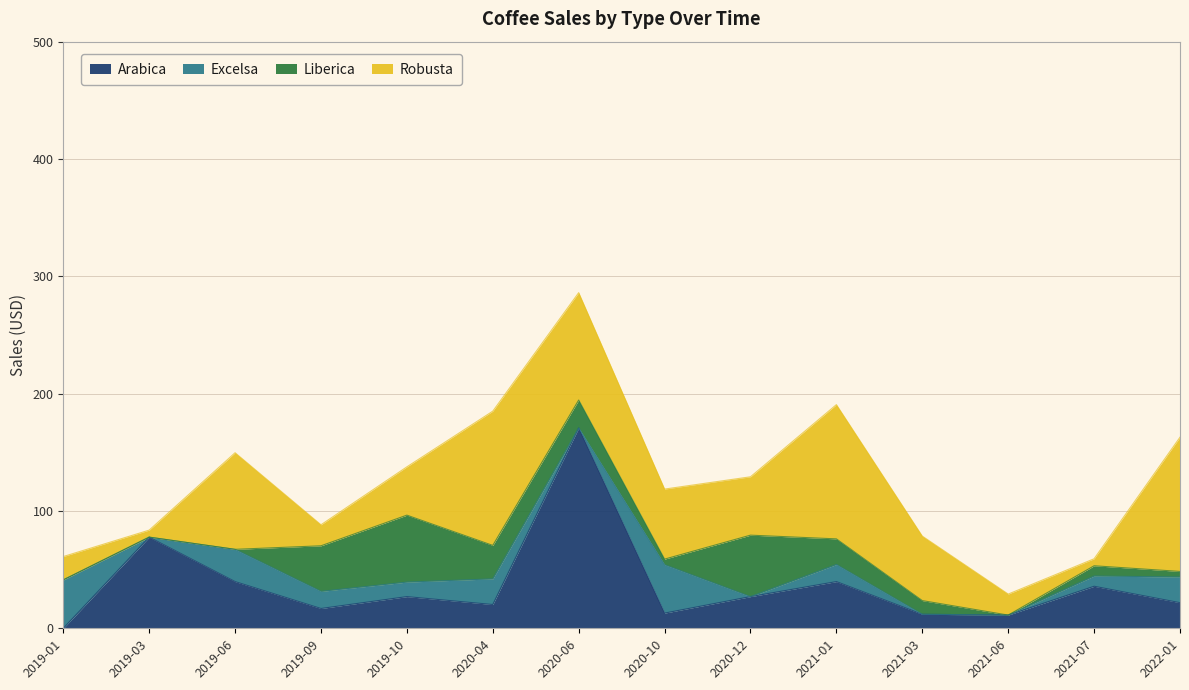

Reading right to left, what are all the values shown in this chart?

Arabica: 2022-01=21.8	2021-07=35.8	2021-06=11.2	2021-03=11.9	2021-01=39.8	2020-12=27.0	2020-10=12.9	2020-06=170.8	2020-04=20.2	2019-10=27.0	2019-09=16.9	2019-06=39.8	2019-03=77.7	2019-01=0.0
Excelsa: 2022-01=21.9	2021-07=8.7	2021-06=0.0	2021-03=0.0	2021-01=14.6	2020-12=0.0	2020-10=41.2	2020-06=0.0	2020-04=21.9	2019-10=12.4	2019-09=14.6	2019-06=27.5	2019-03=0.0	2019-01=41.2
Liberica: 2022-01=4.8	2021-07=8.7	2021-06=0.0	2021-03=11.7	2021-01=21.8	2020-12=52.4	2020-10=4.8	2020-06=23.8	2020-04=28.5	2019-10=57.1	2019-09=38.9	2019-06=0.0	2019-03=0.0	2019-01=0.0
Robusta: 2022-01=114.4	2021-07=6.0	2021-06=17.9	2021-03=55.0	2021-01=114.4	2020-12=49.8	2020-10=59.7	2020-06=91.5	2020-04=114.4	2019-10=41.2	2019-09=17.9	2019-06=82.3	2019-03=6.0	2019-01=19.9